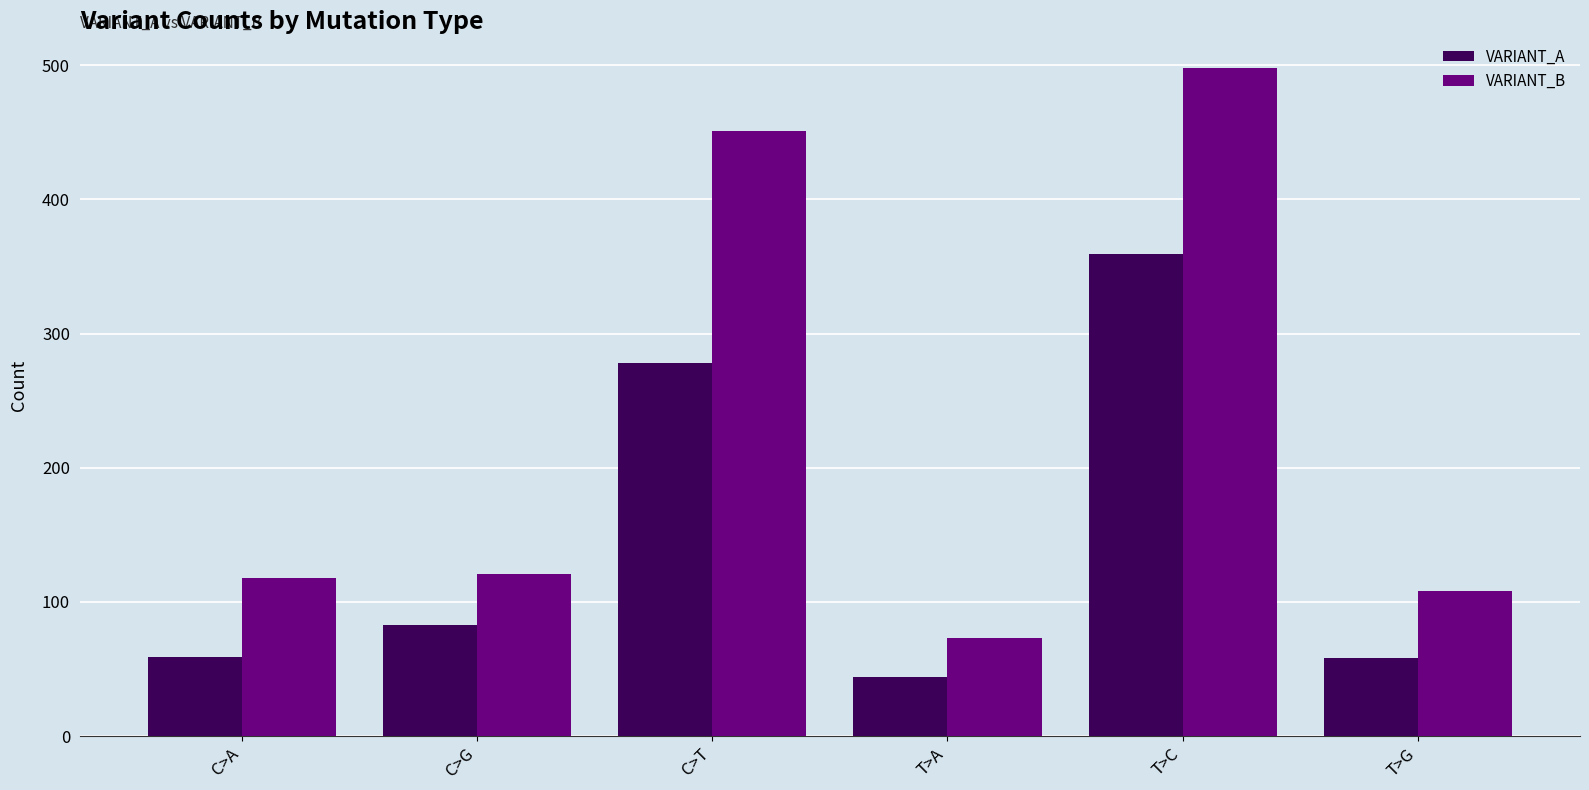

Which series has the largest range (max minus min)?

VARIANT_B